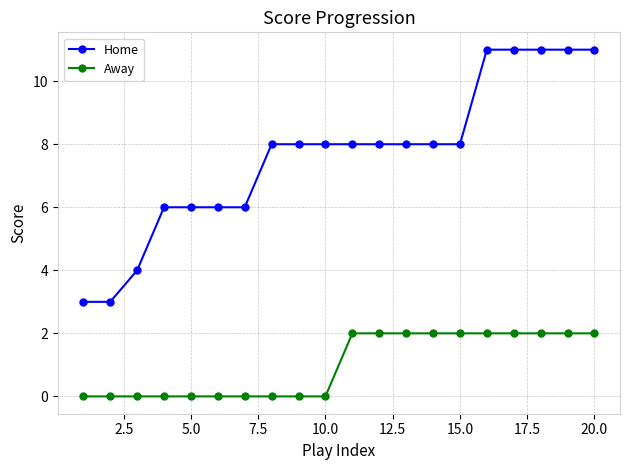

At how many categories does at least one series exceed 5?

17